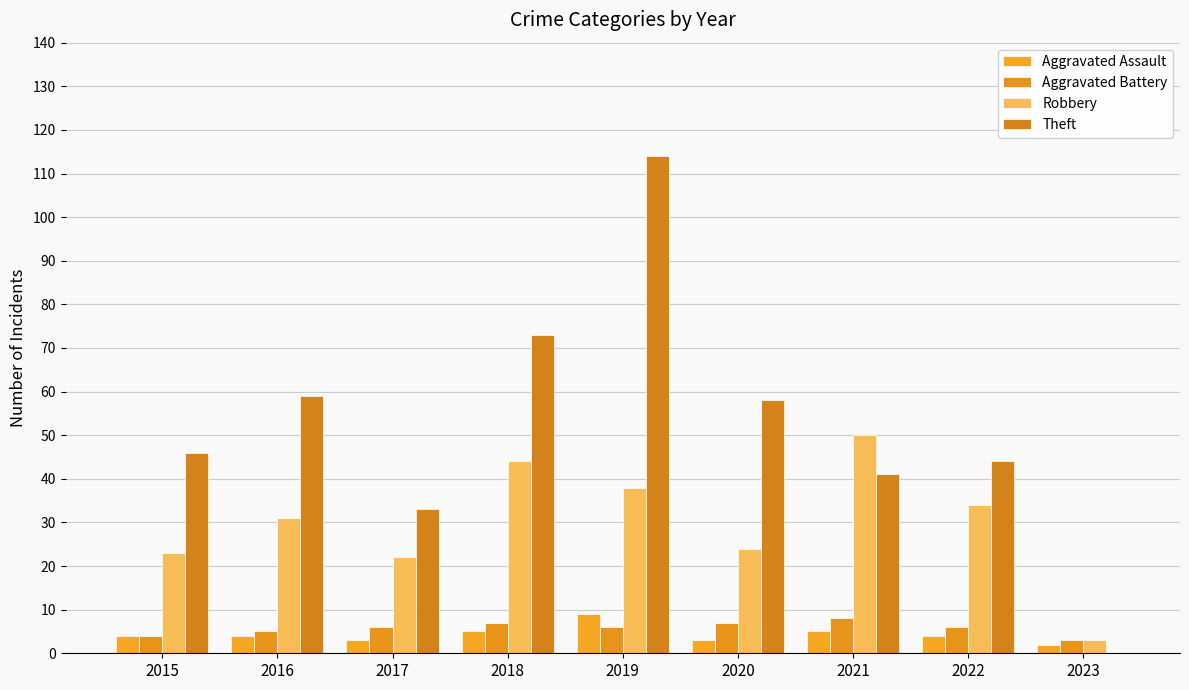

At which label does Theft reach its peak?

2019